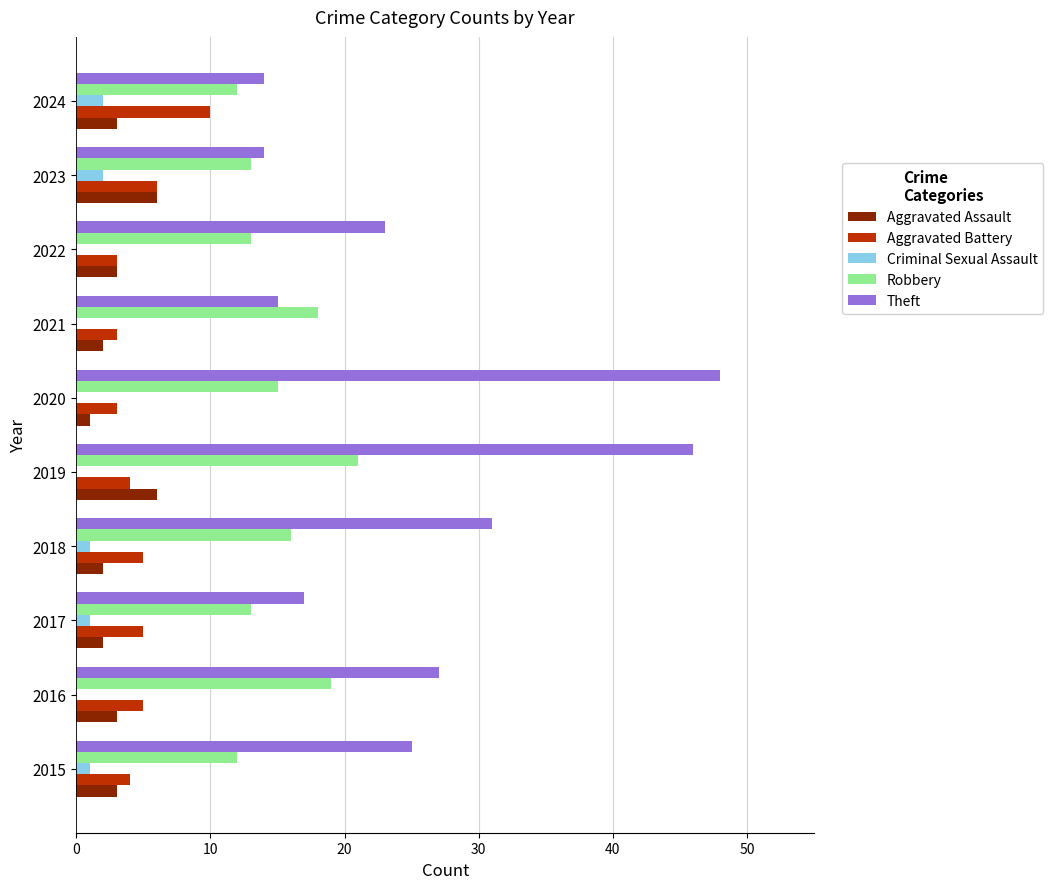

What is the maximum value for Theft?

48